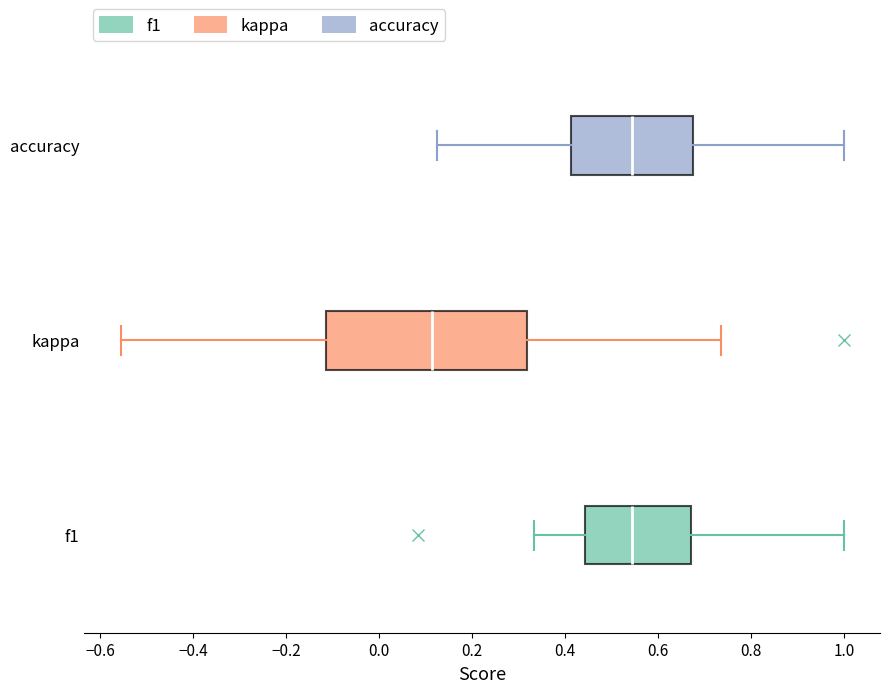

Comparing the boxes themselves (not the whiskers), which one is the widest?

kappa